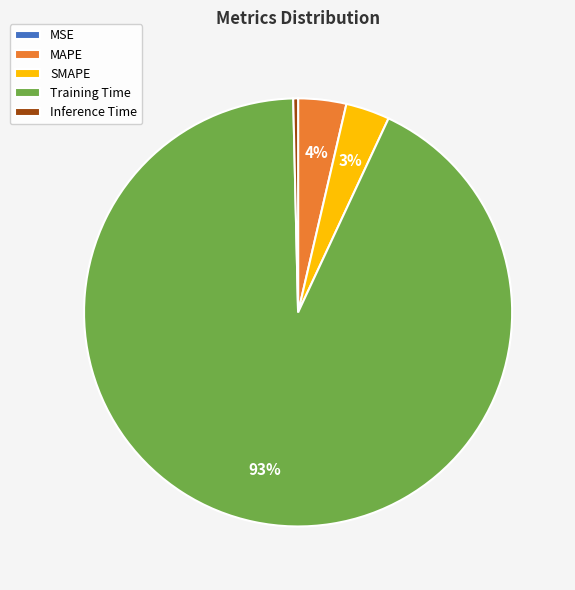

The Training Time slice represents 93% of the pie. True or false?

True